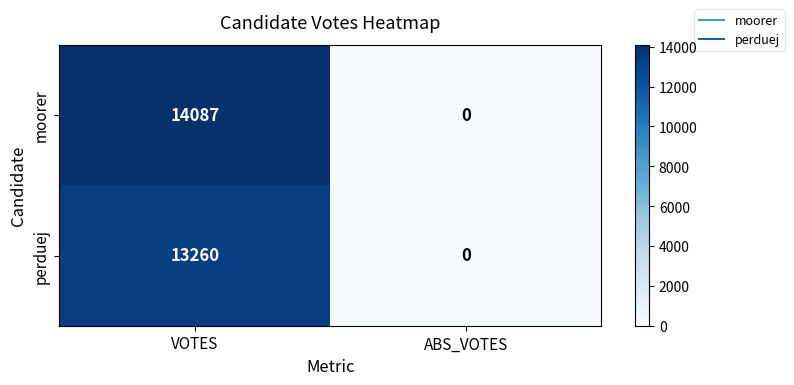

What is the difference between the highest and lowest values at VOTES?

827